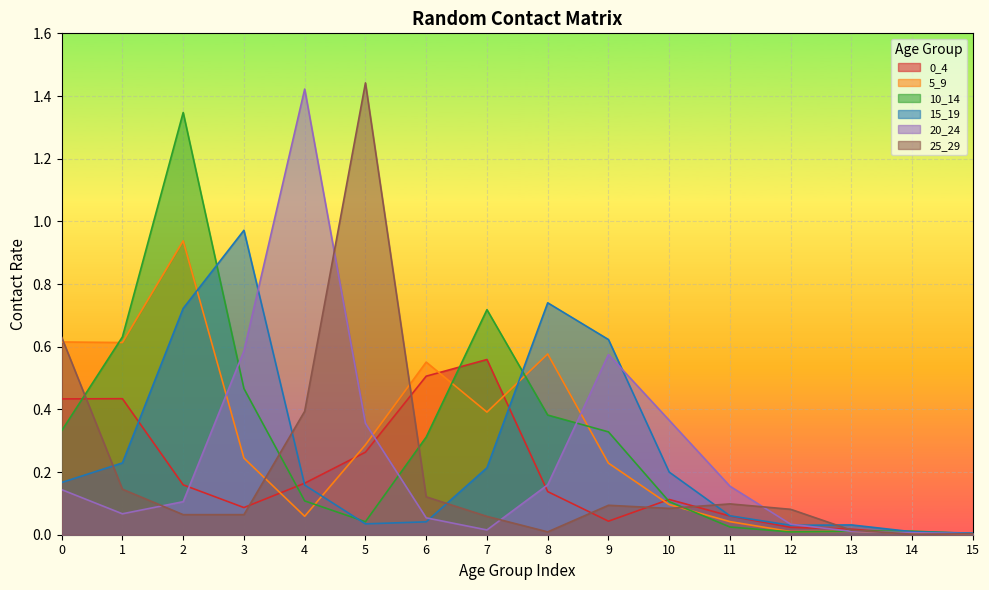

Which series has the largest total across all categories?

10_14